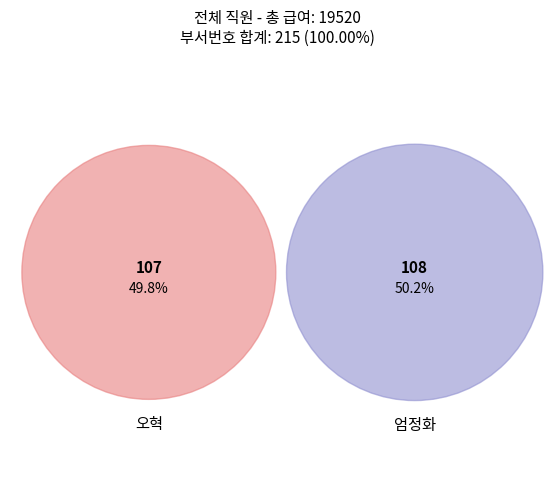

Rank the categories by value from lowest to highest.

오혁, 엄정화